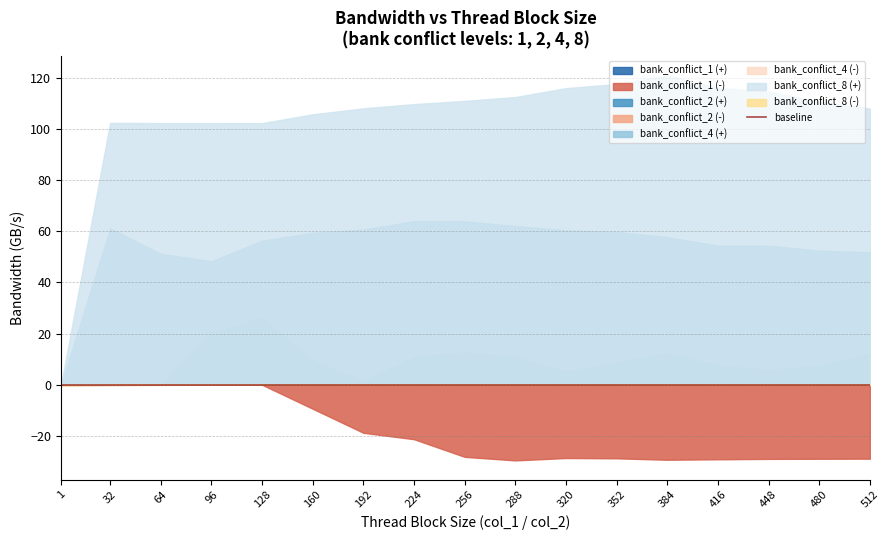

Between 288 and 384, which series saw the biggest shift?

bank_conflict_8 (+)